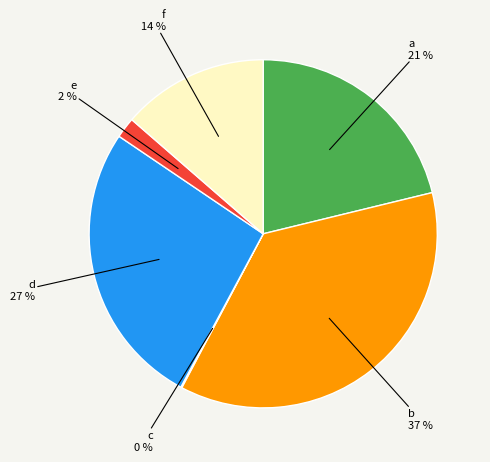

To the nearest percent, what is the average slice percentage?

17%